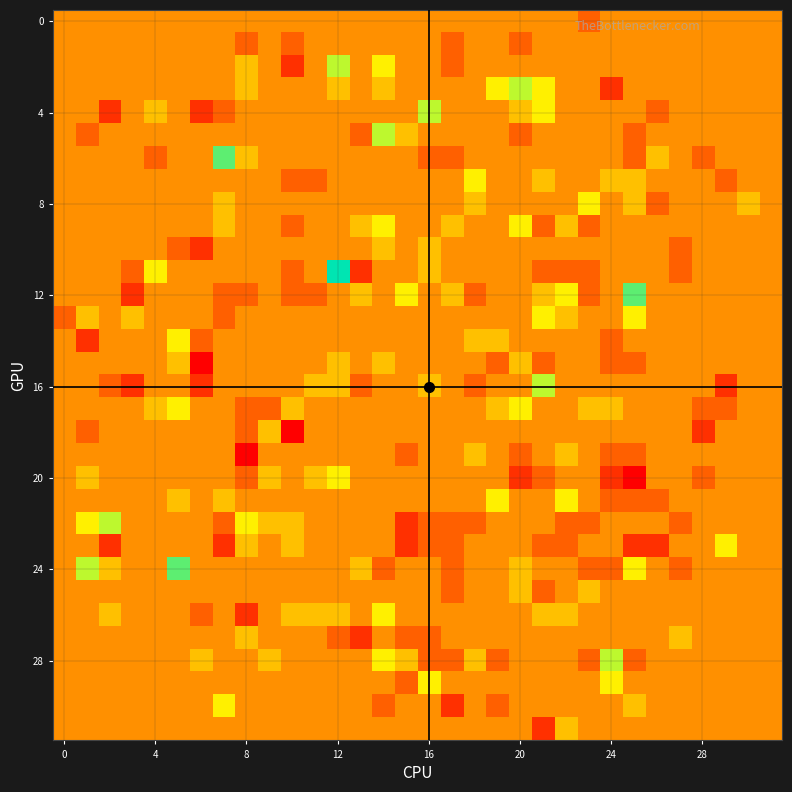

At which category is the sum across all series the highest?

12